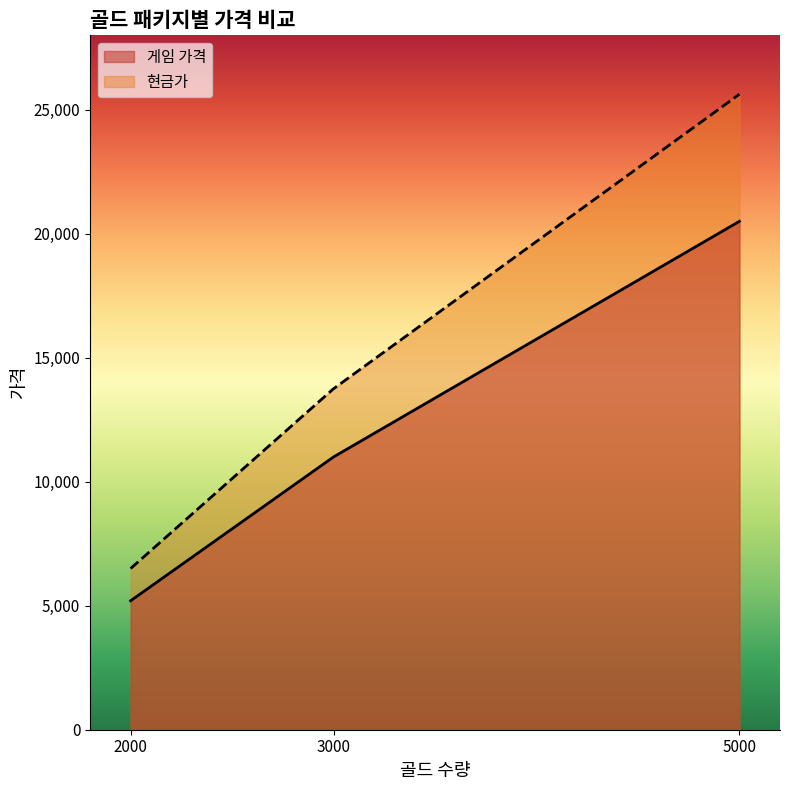

Count the number of categories in the chart.

3